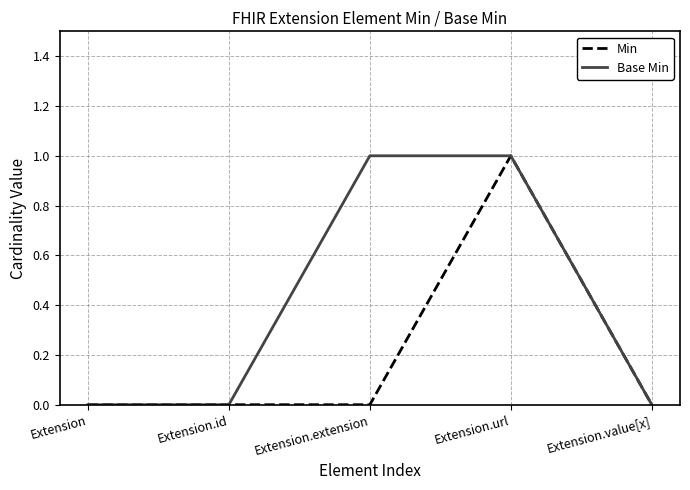

The value of Base Min at Extension.url is 2. True or false?

False